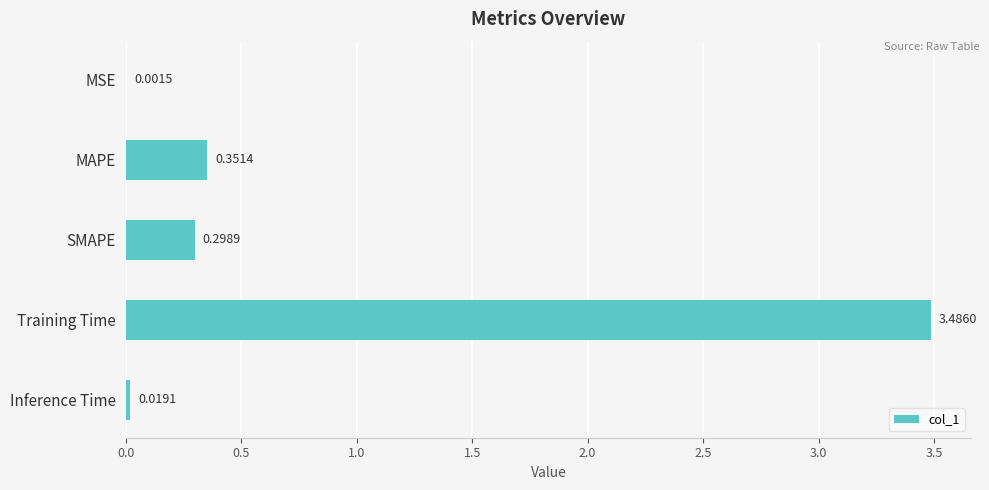

Which label corresponds to the largest value in the chart?

Training Time